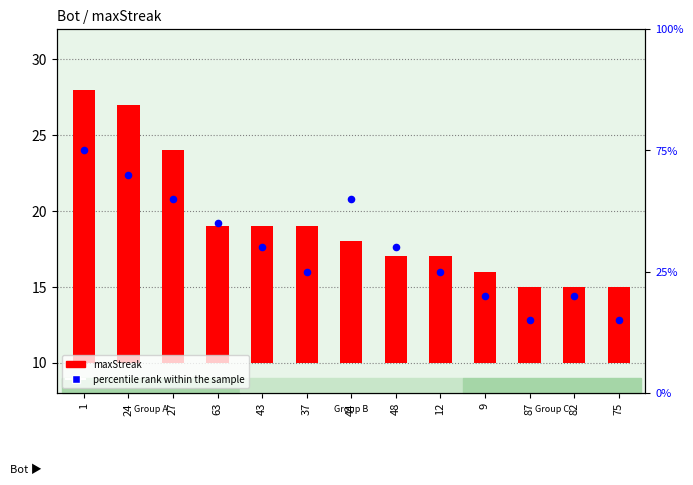

Which series has the widest spread of Y values?

maxStreak